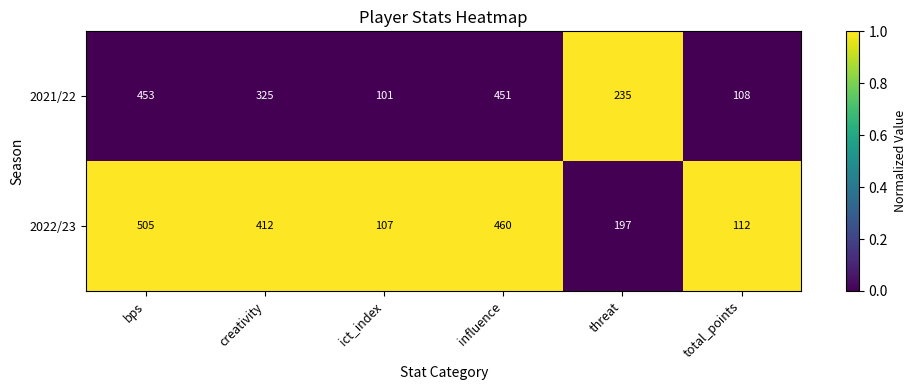

What is the minimum value for 2021/22?

101